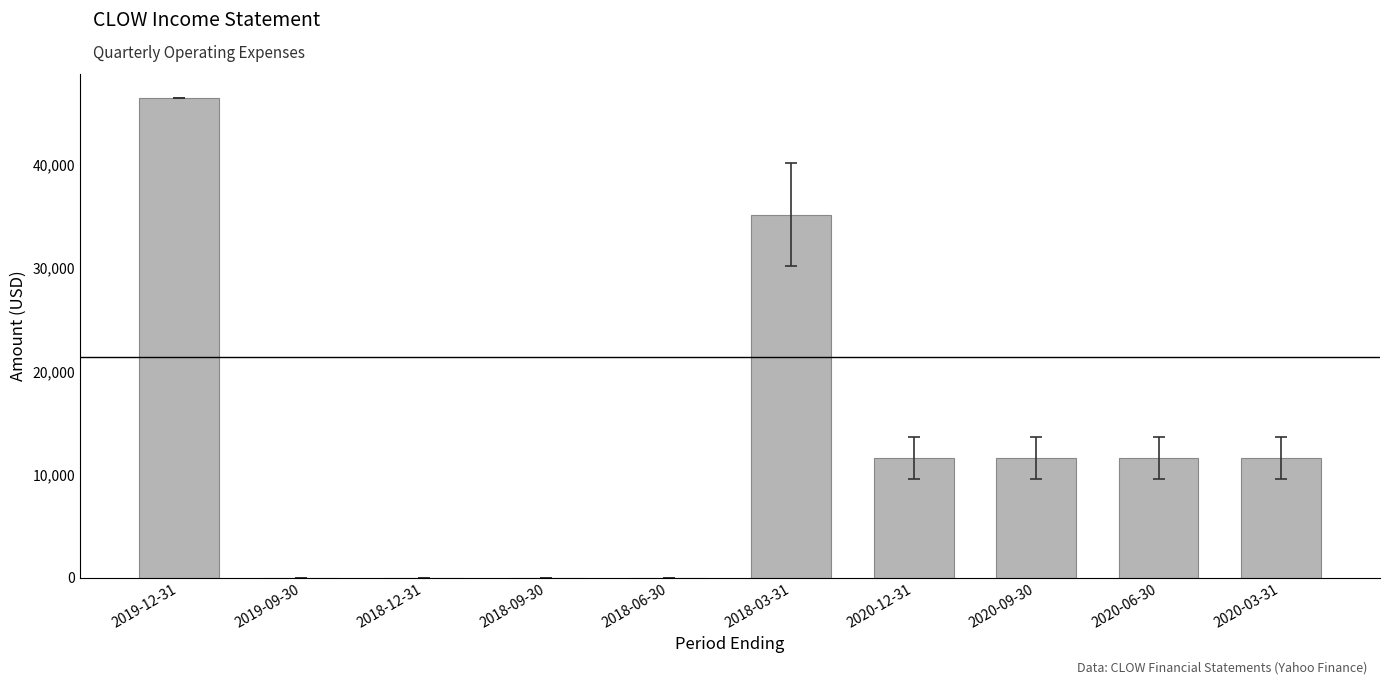

How many data points does each series have?

10